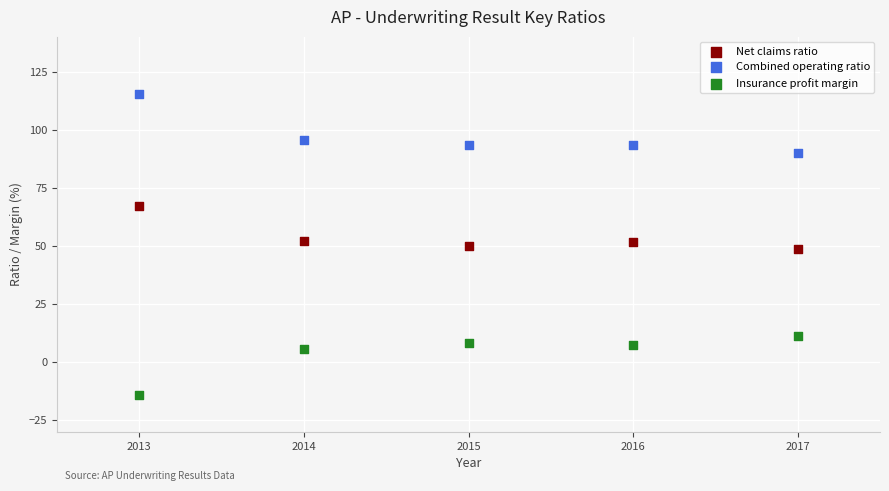

In the Combined operating ratio series, what Y value is closest to 102?

95.6